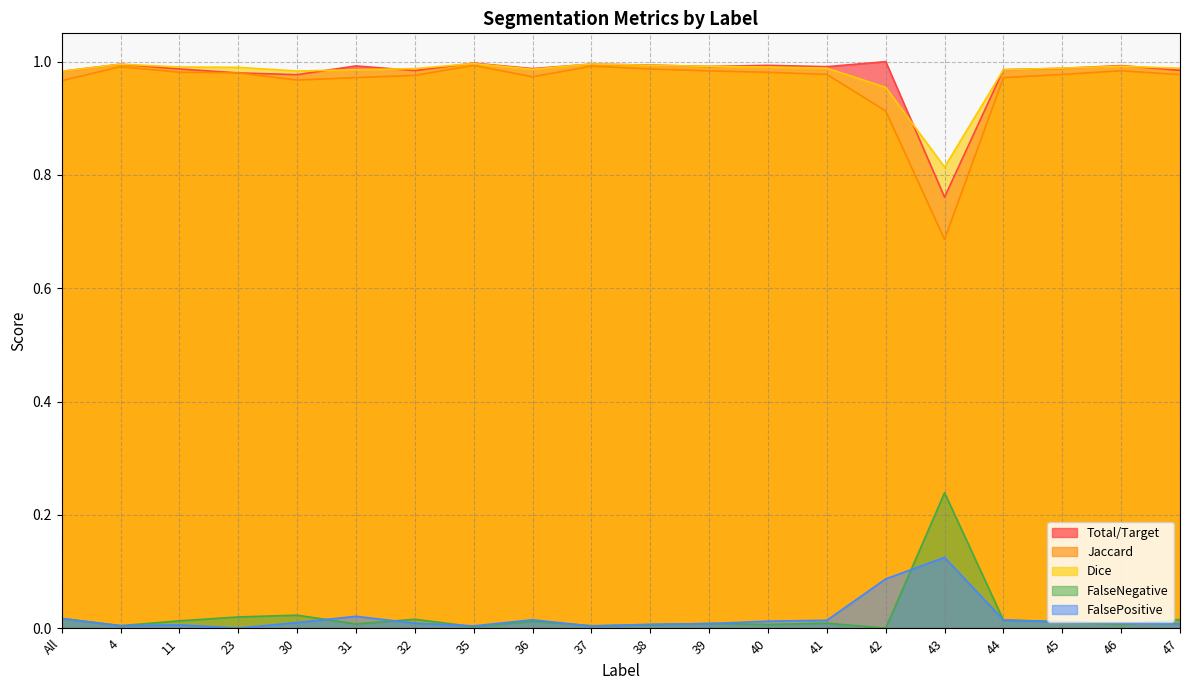

The value of FalsePositive at 35 is 0.0. True or false?

True